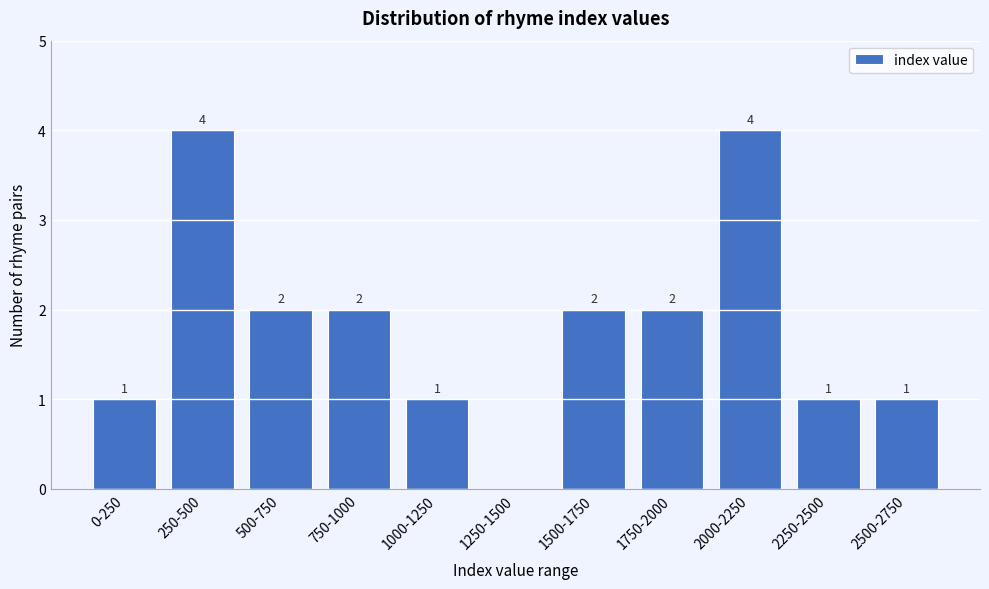

Reading left to right, what are all the values shown in this chart?

0-250=1	250-500=4	500-750=2	750-1000=2	1000-1250=1	1250-1500=0	1500-1750=2	1750-2000=2	2000-2250=4	2250-2500=1	2500-2750=1